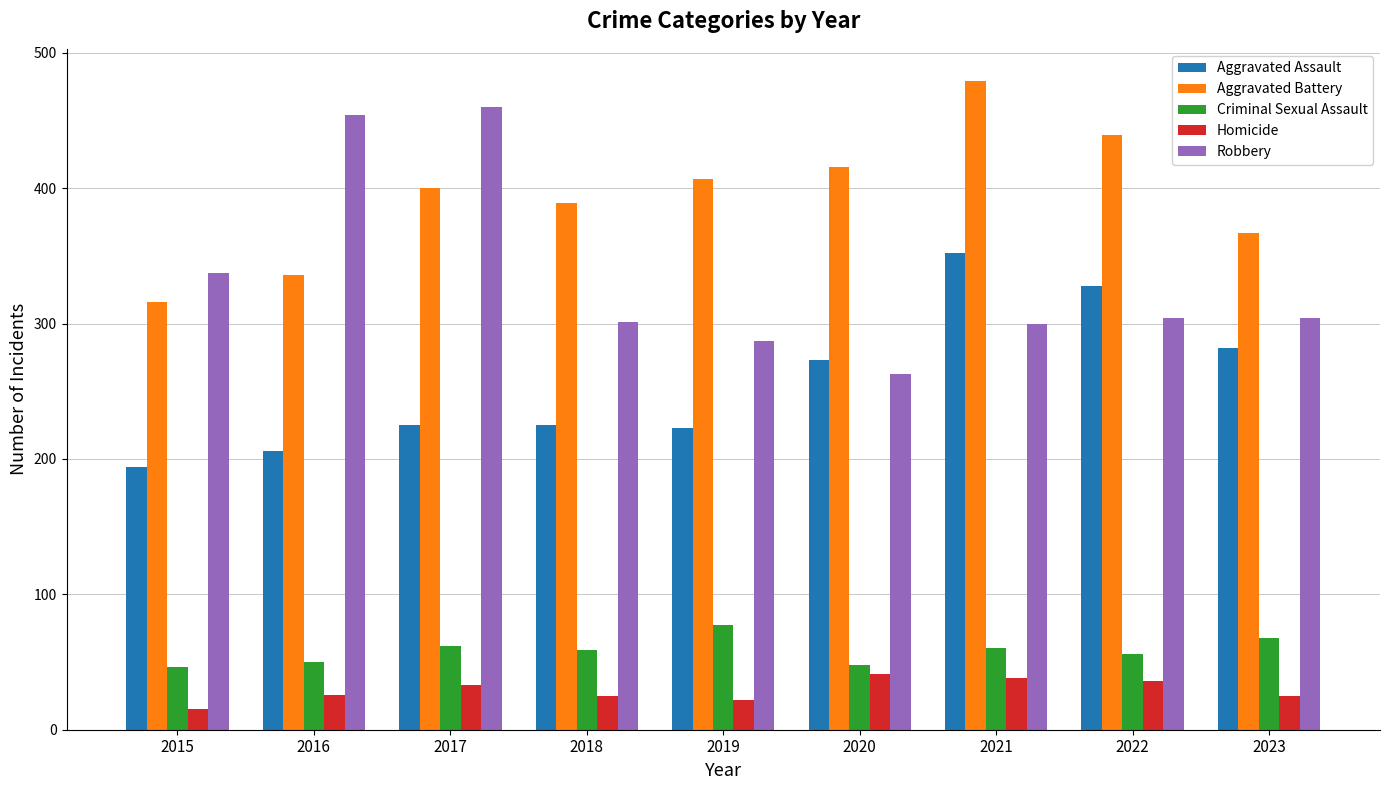

Is it true that Homicide equals 22 at 2019?

True